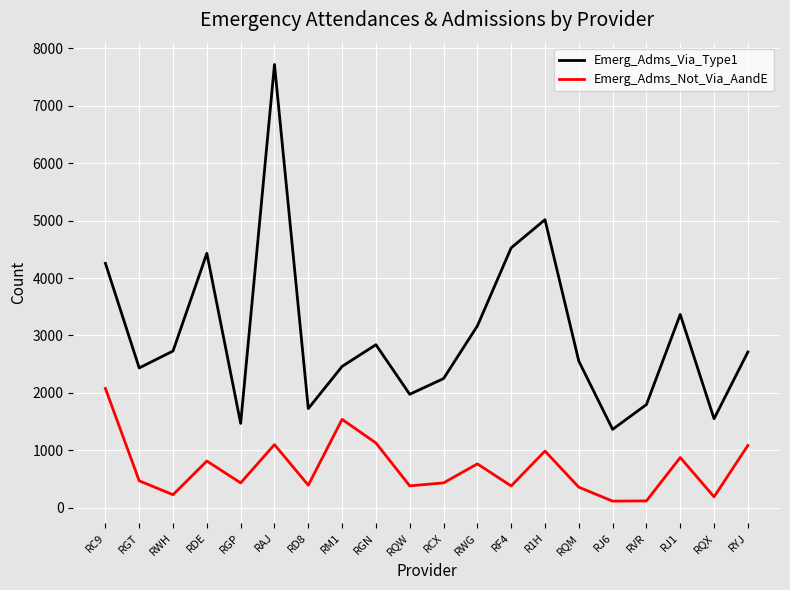

What is the sum of the Emerg_Adms_Via_Type1 values at RYJ and RF4?

7237